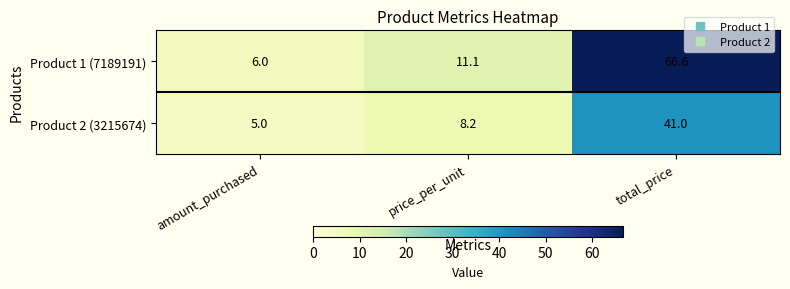

Where is Product 2 (3215674) nearest to the value 23?

price_per_unit